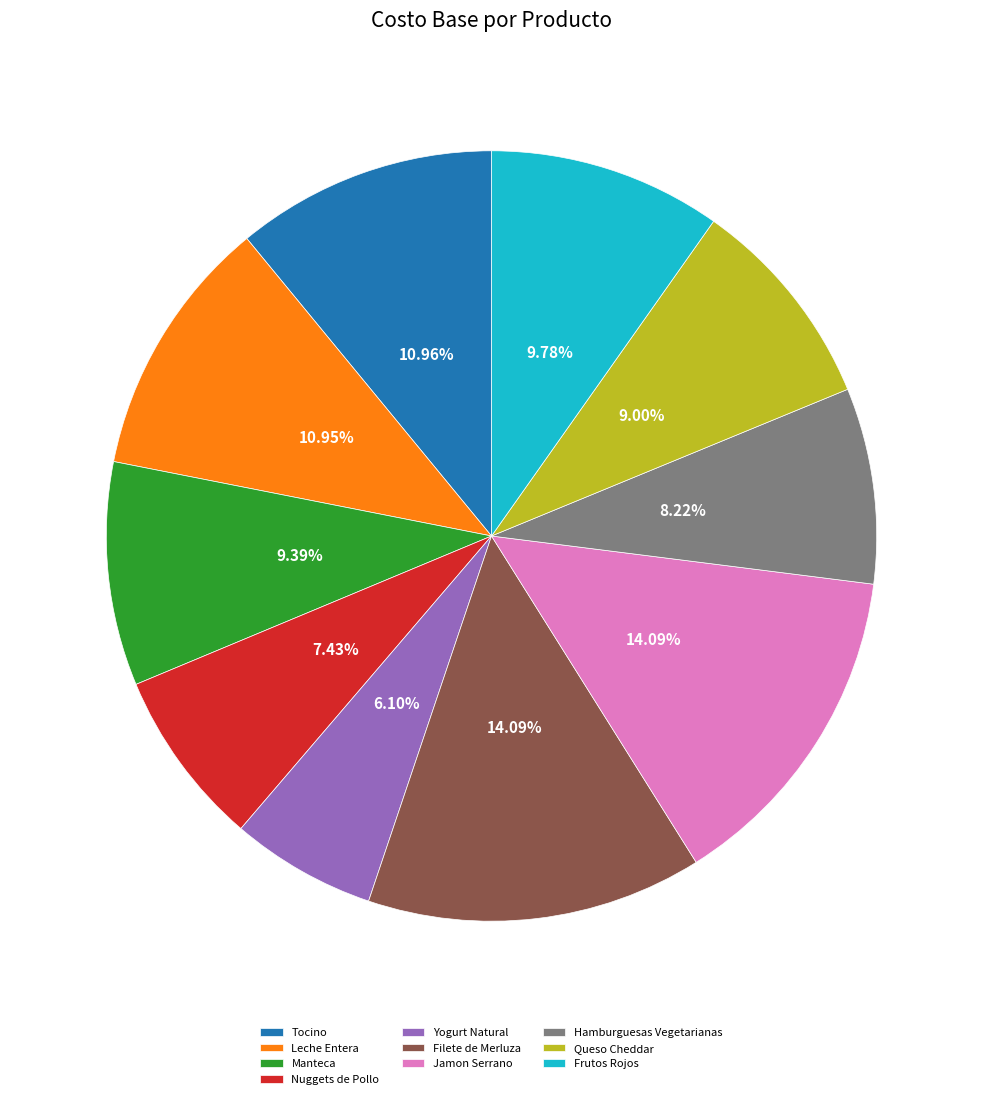

Between Tocino and Hamburguesas Vegetarianas, which is larger?

Tocino